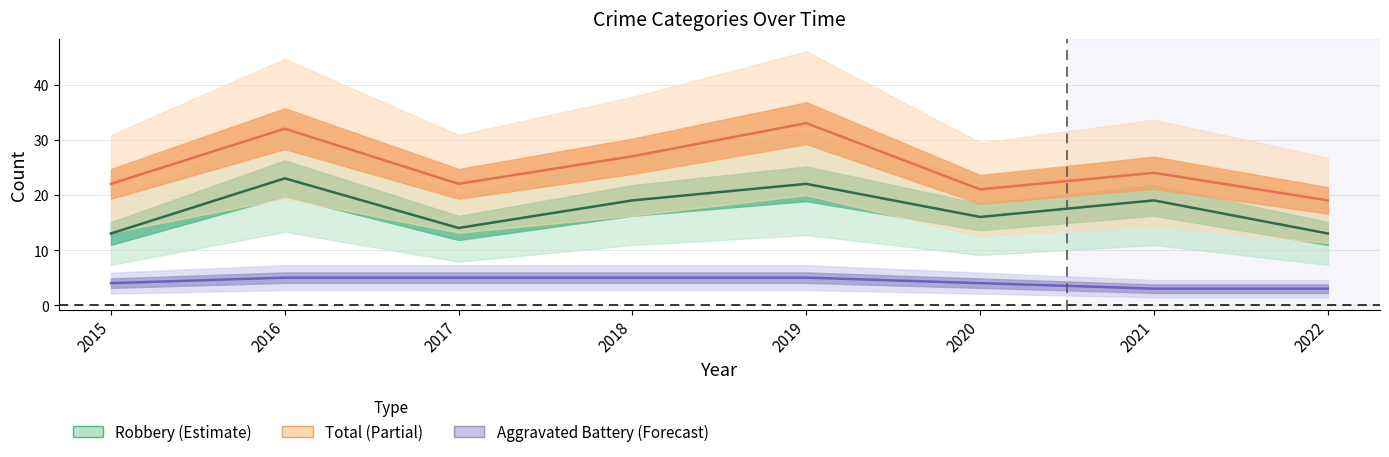

What is the maximum value shown in the chart?

33